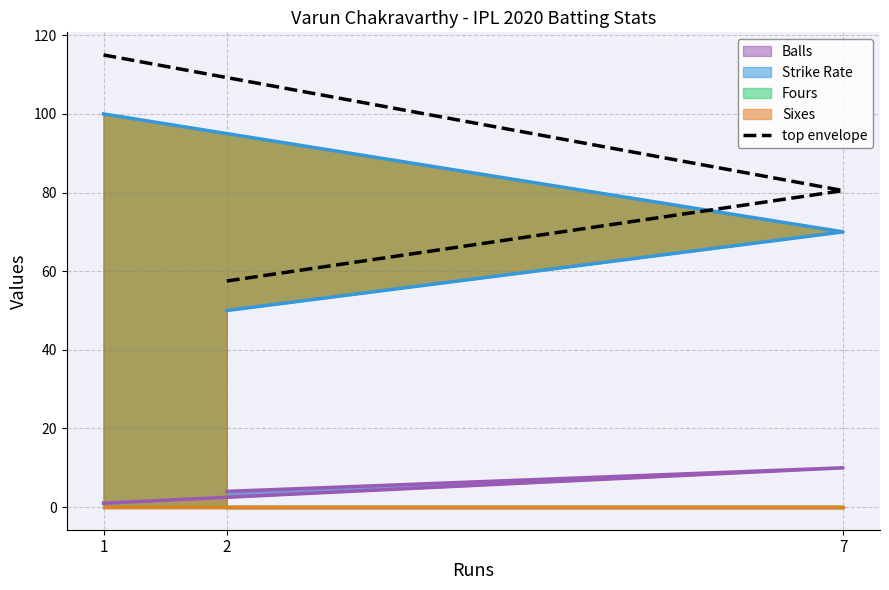

At which category does the chart reach its peak across all series?

1